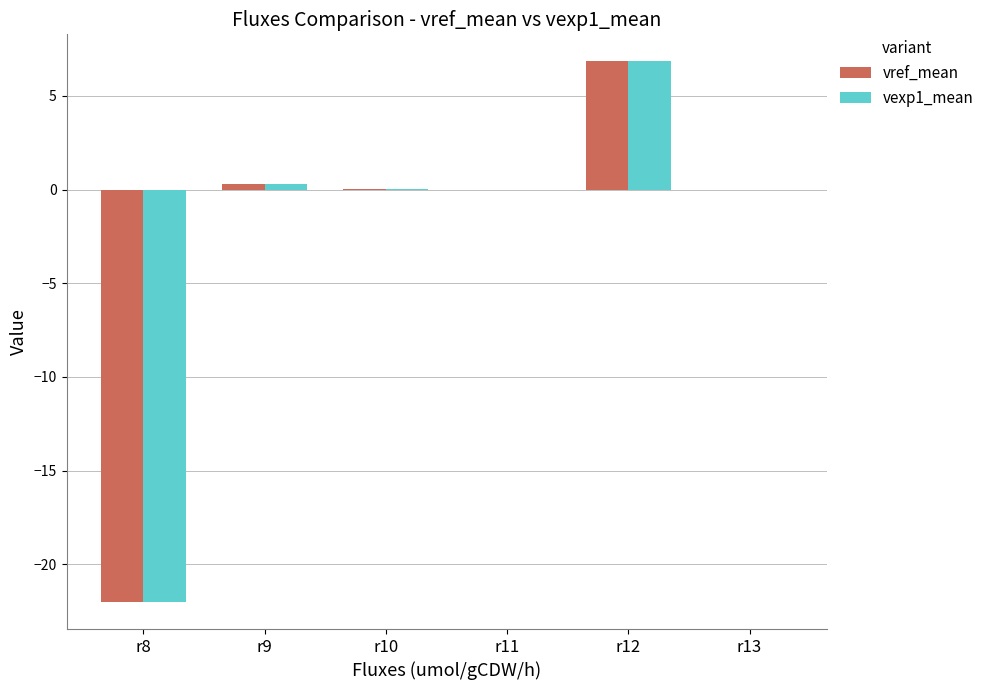

At which category is the sum across all series the highest?

r12